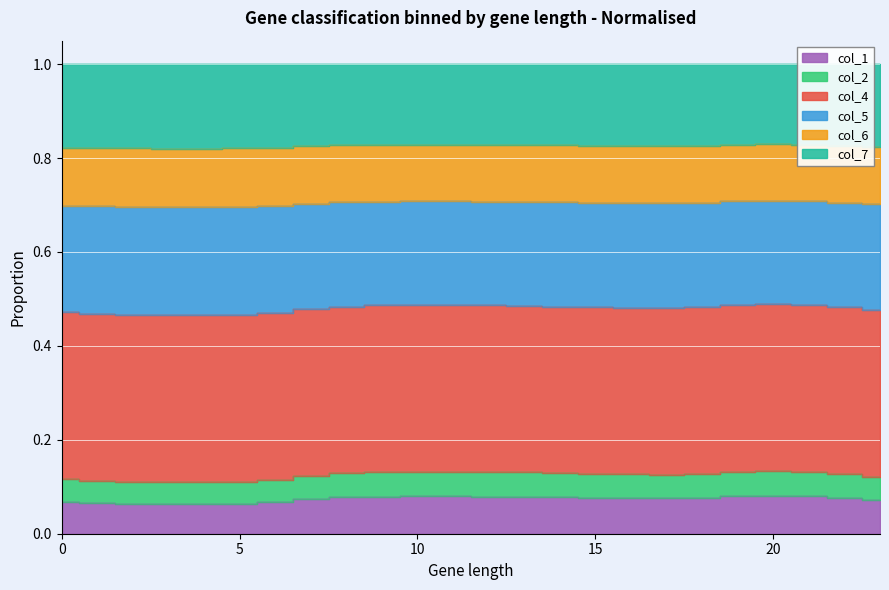

Does the chart display data point markers on the line(s)?

No